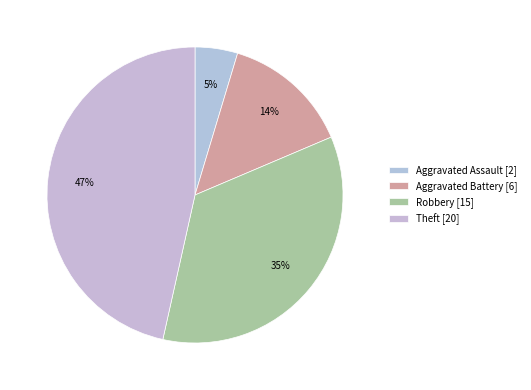

How many slices are in this pie chart?

4